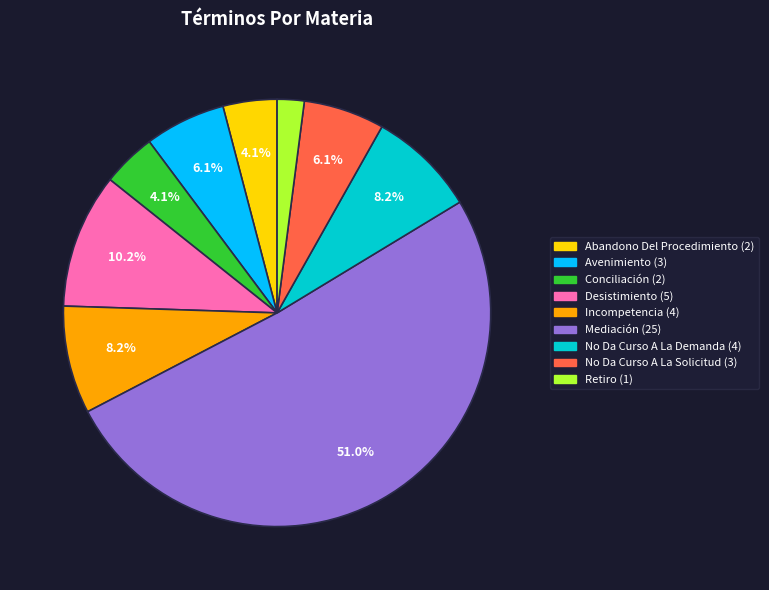

What percentage do Abandono Del Procedimiento and Conciliación together represent?

8.2%